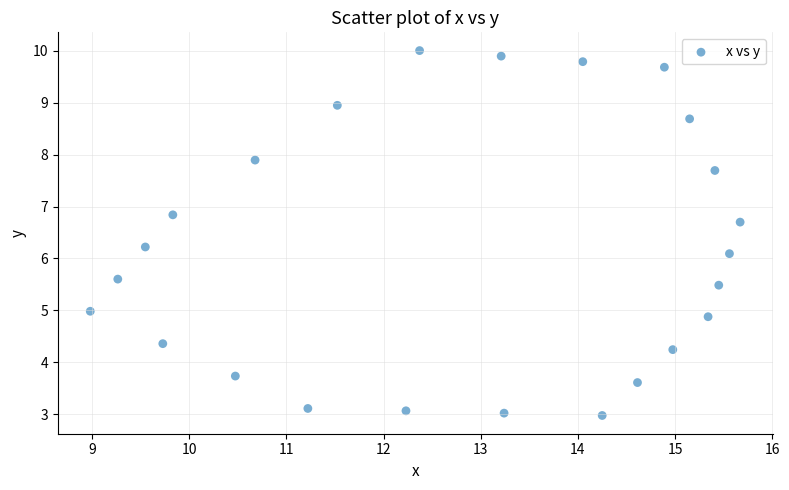

What is the range of X values (max minus min)?

6.7